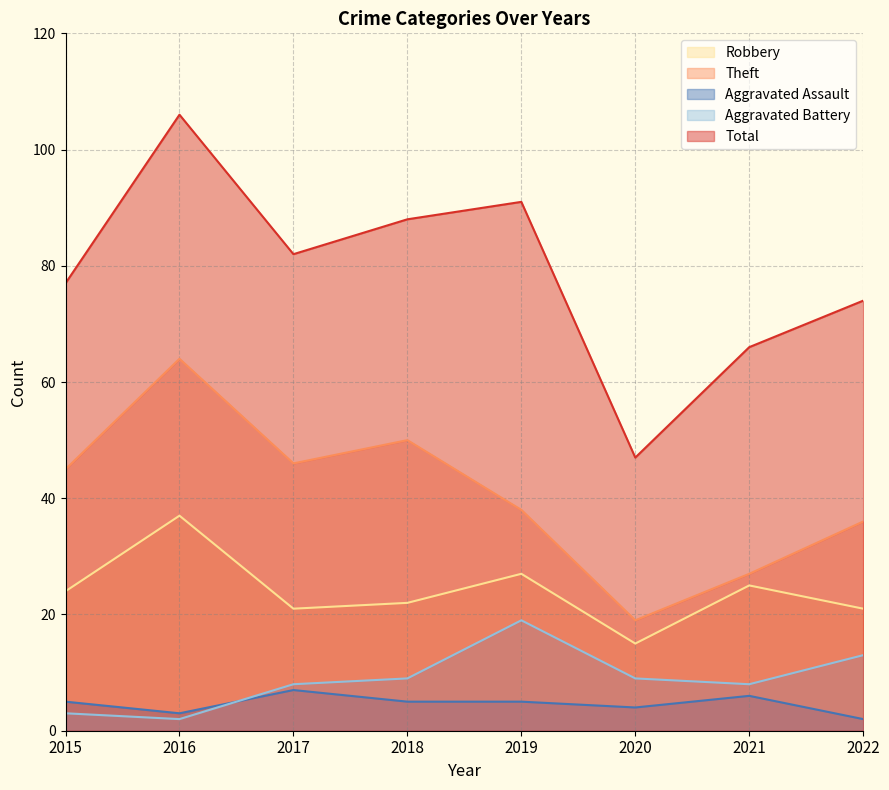

What is the sum of the Total values at 2019 and 2022?

165